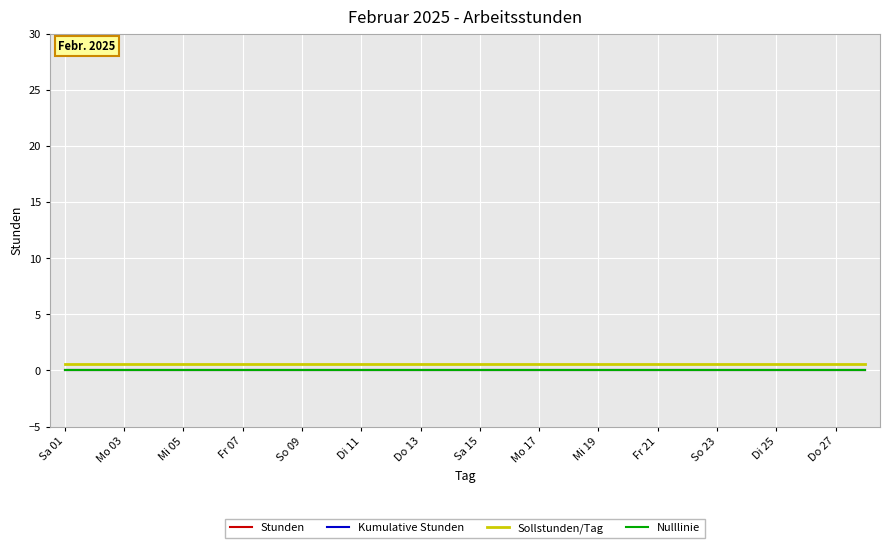

Reading left to right, extract all data points from this chart.

Stunden: 0.0	0.0	0.0	0.0	0.0	0.0	0.0	0.0	0.0	0.0	0.0	0.0	0.0	0.0	0.0	0.0	0.0	0.0	0.0	0.0	0.0	0.0	0.0	0.0	0.0	0.0	0.0	0.0
Kumulative Stunden: 0.0	0.0	0.0	0.0	0.0	0.0	0.0	0.0	0.0	0.0	0.0	0.0	0.0	0.0	0.0	0.0	0.0	0.0	0.0	0.0	0.0	0.0	0.0	0.0	0.0	0.0	0.0	0.0
Sollstunden/Tag: 0.6	0.6	0.6	0.6	0.6	0.6	0.6	0.6	0.6	0.6	0.6	0.6	0.6	0.6	0.6	0.6	0.6	0.6	0.6	0.6	0.6	0.6	0.6	0.6	0.6	0.6	0.6	0.6
Nulllinie: 0.0	0.0	0.0	0.0	0.0	0.0	0.0	0.0	0.0	0.0	0.0	0.0	0.0	0.0	0.0	0.0	0.0	0.0	0.0	0.0	0.0	0.0	0.0	0.0	0.0	0.0	0.0	0.0